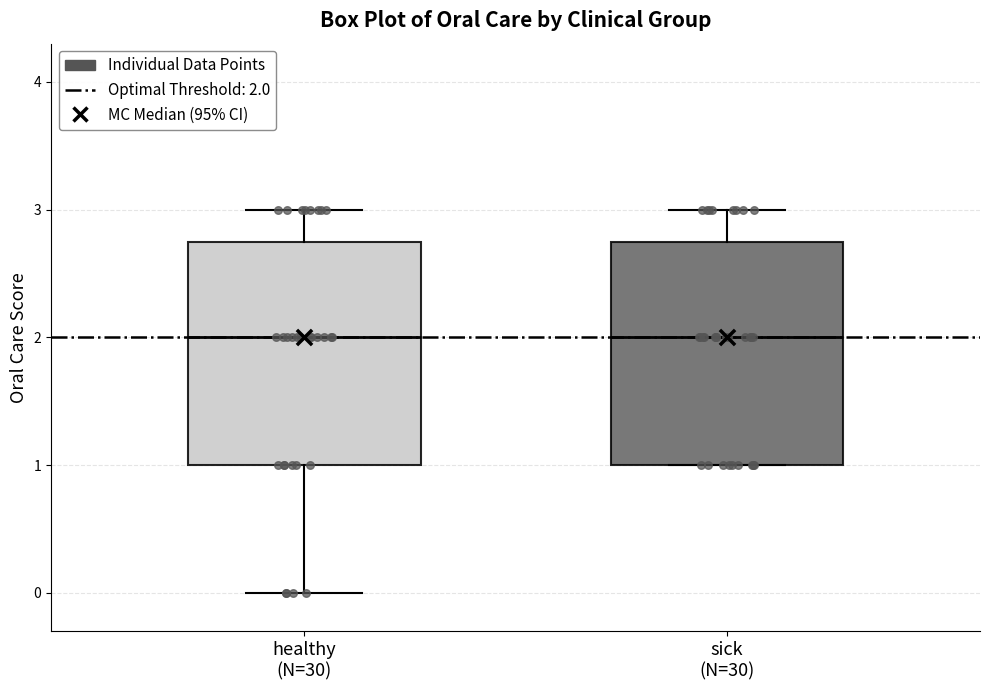

Reading left to right, transcribe this box plot: for each box, give where its median line is, the range the box spans, and where its two whiskers end, as read against the y-axis. The values are not printed on the chart, so give them approximately, as read against the axis.

healthy (N=30): median 2.0, box 1.0 to 2.8, whiskers 0.0 to 3.0
sick (N=30): median 2.0, box 1.0 to 2.8, whiskers 1.0 to 3.0